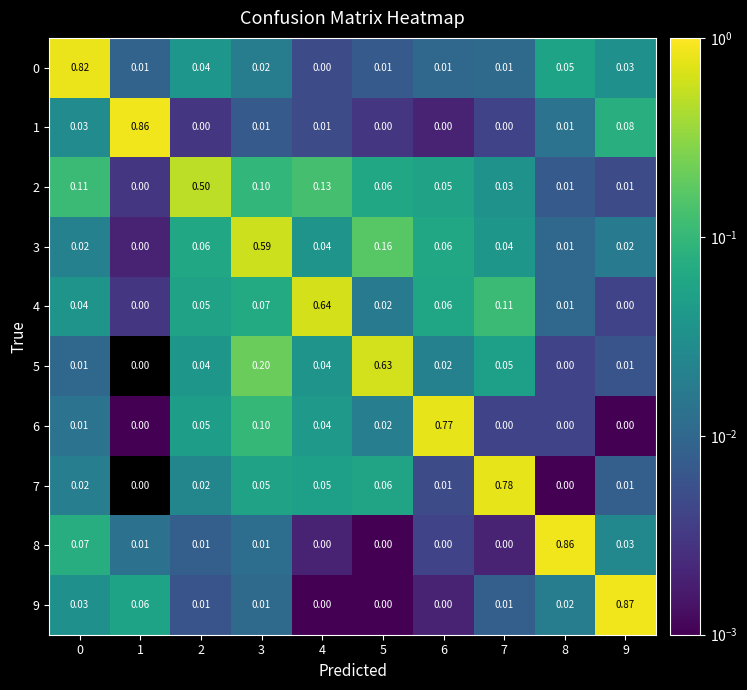

Is the value of 5 at 4 greater than the value of 6 at 9?

Yes